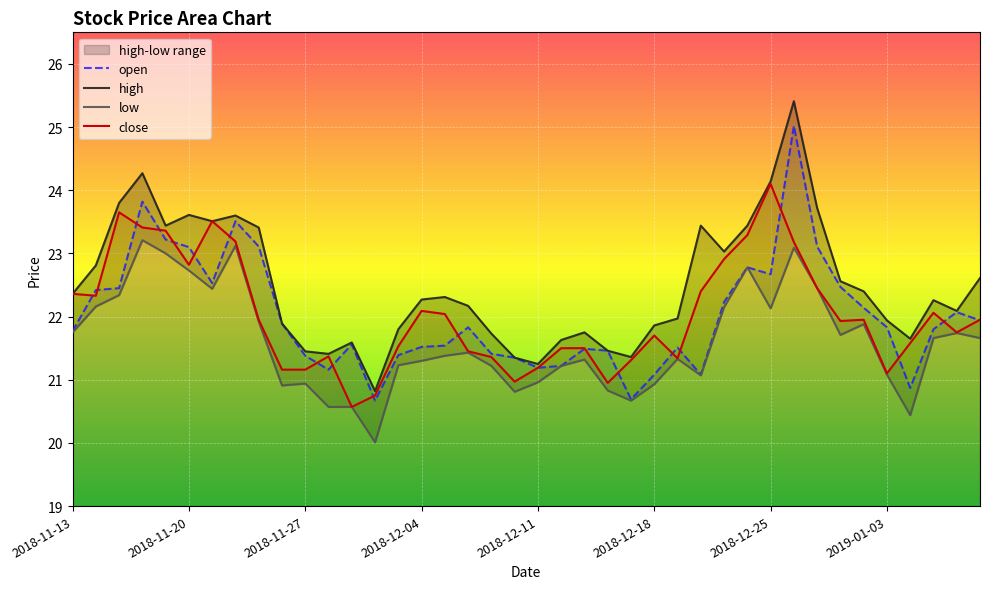

How many data points in close are above 21?

36